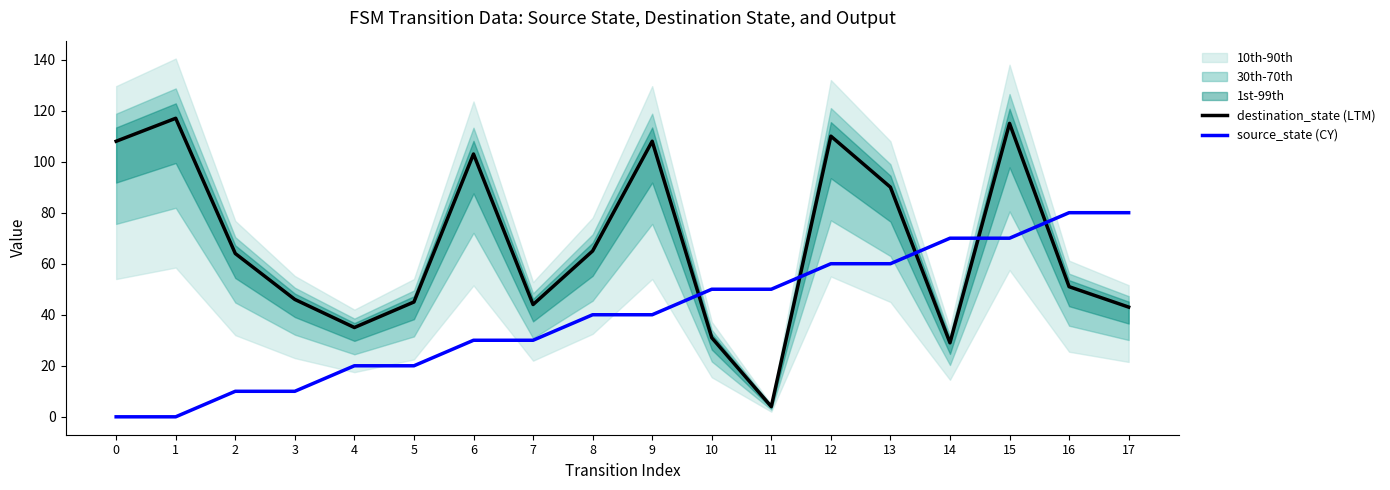

Is it true that source_state (CY) equals 16 at 3?

False